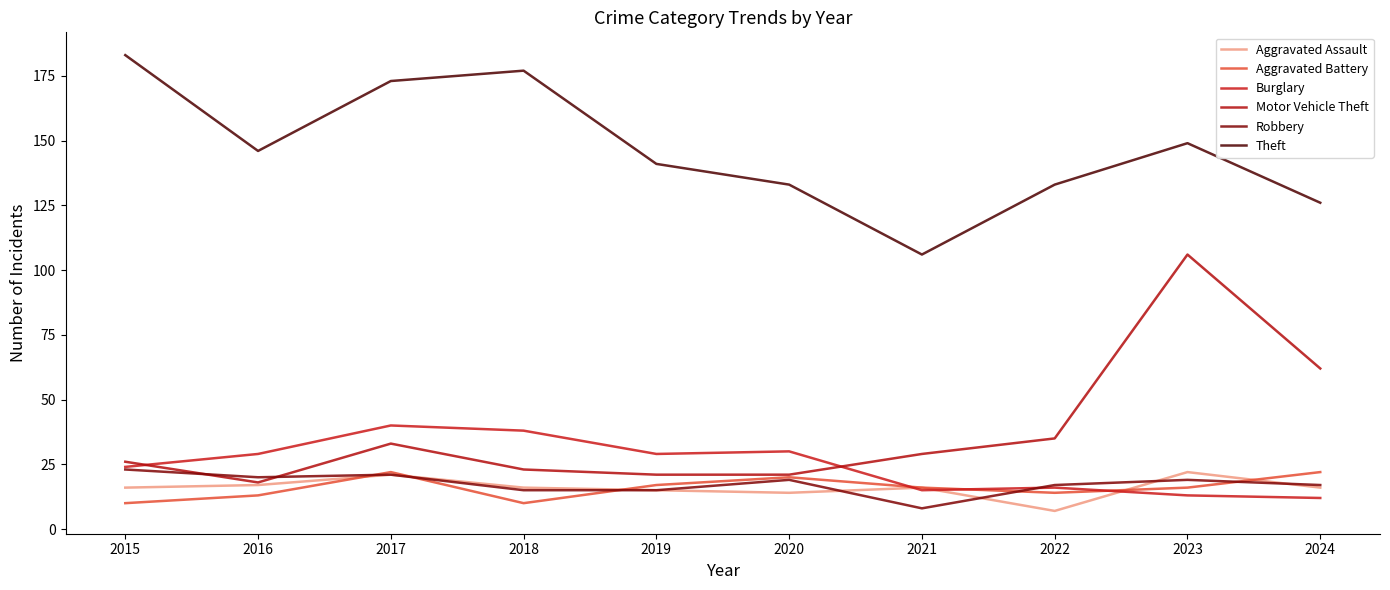

Which has a higher value, 2017 or 2022?

2017